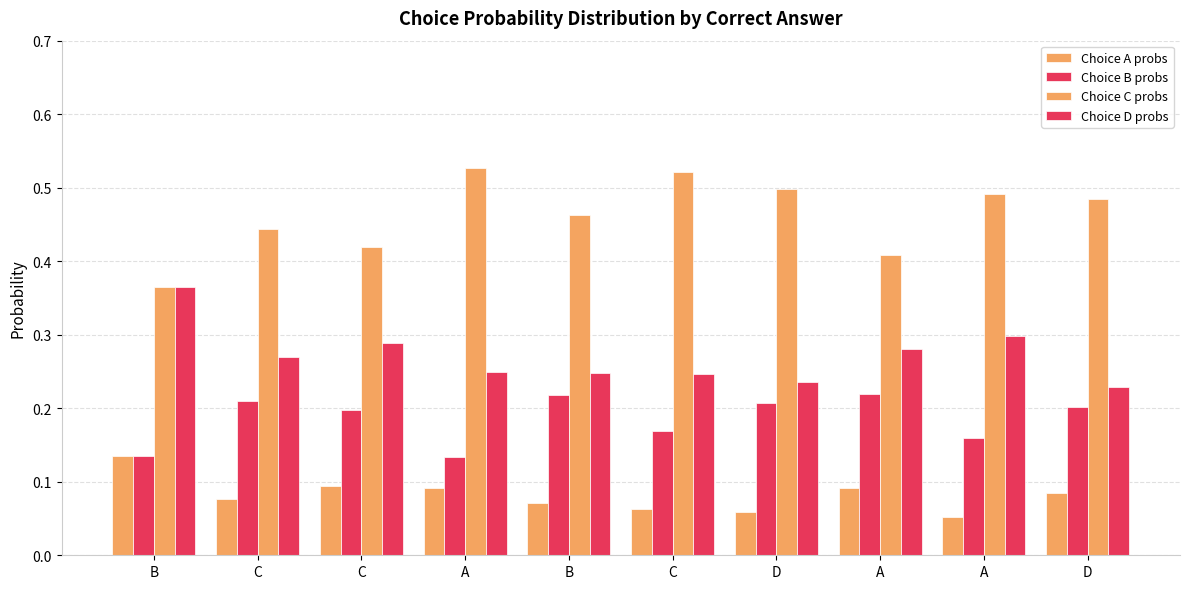

Which has a higher value, C or A?

A